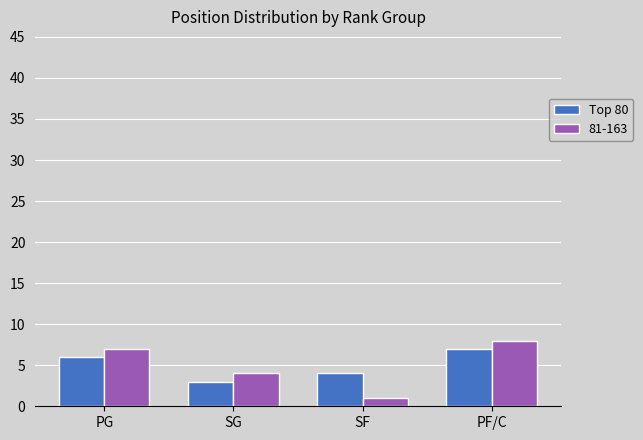

What is the label of the 4th bar from the left?

PF/C